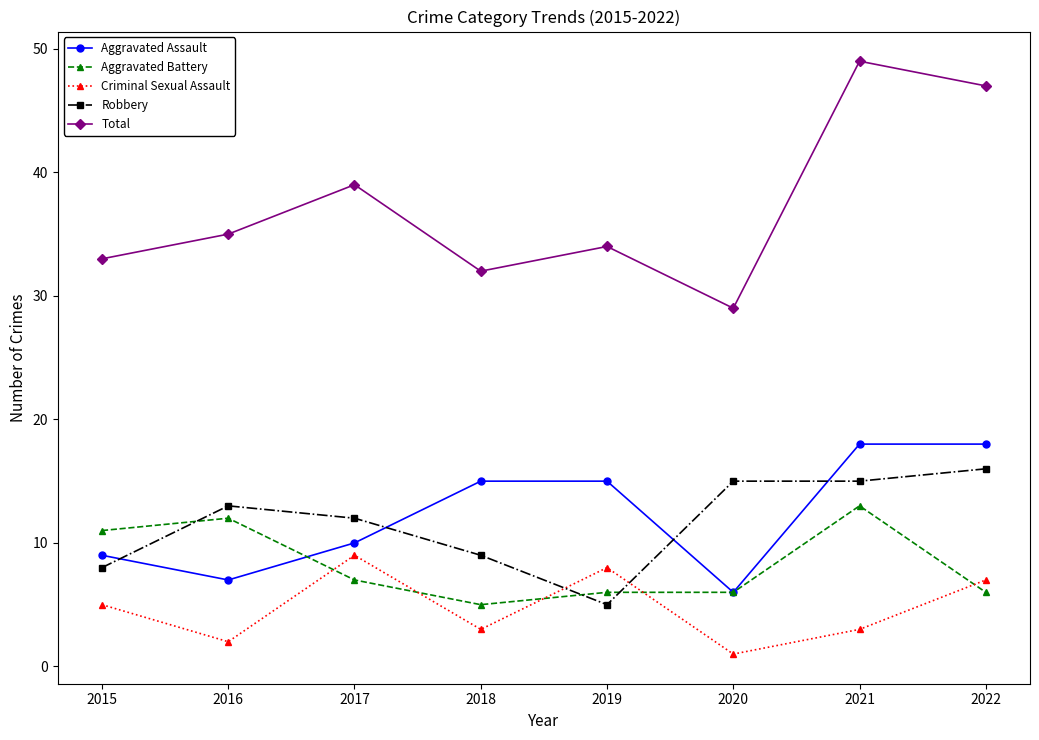

Is this an area chart (filled region under the line)?

No